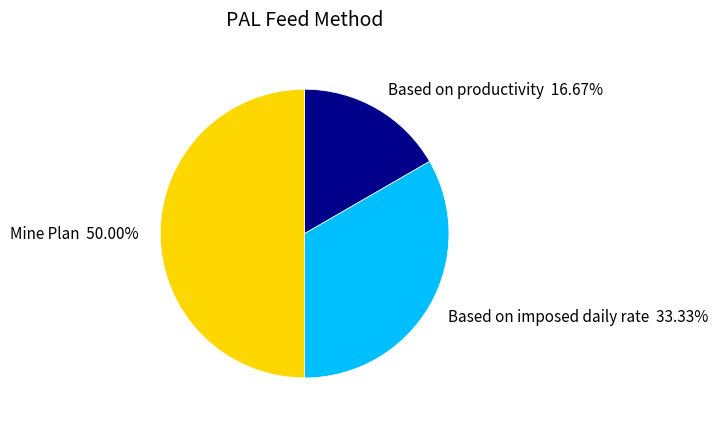

Which category has the smallest portion of the pie?

Based on productivity